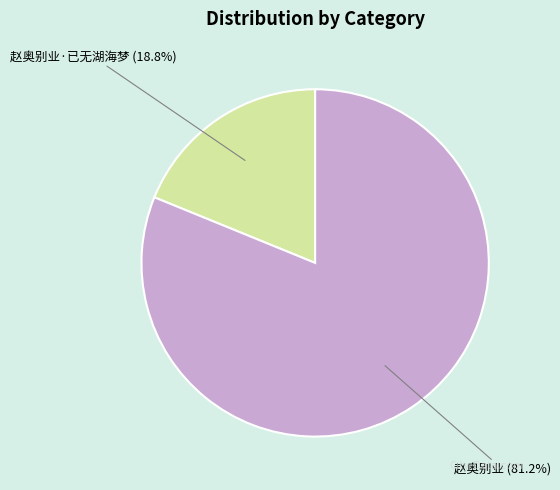

Approximately how many times larger is the value at 赵奥别业 (81.2%) compared to 赵奥别业·已无湖海梦 (18.8%)?

4.3